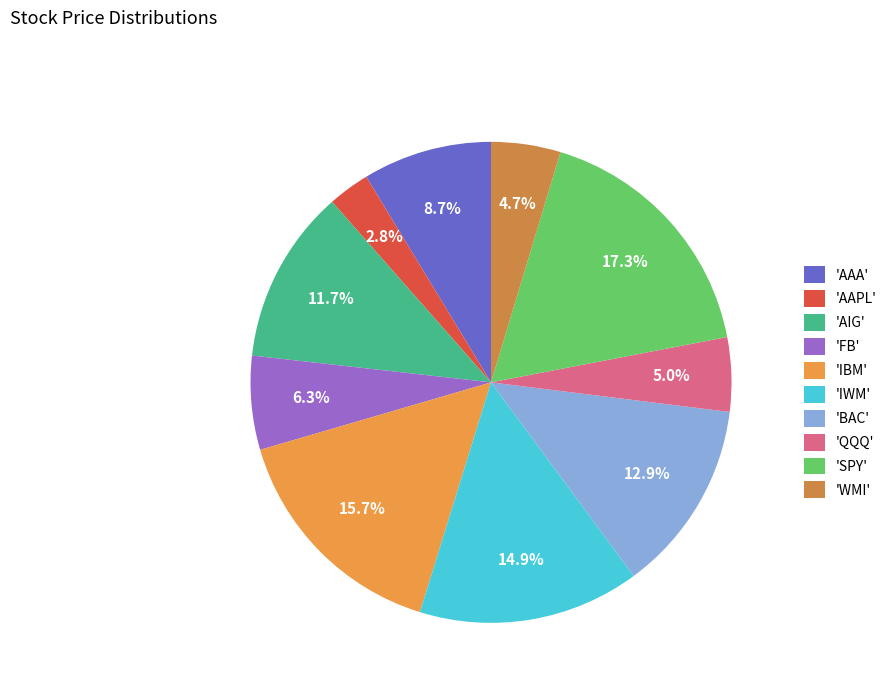

Count the number of slices in the pie.

10